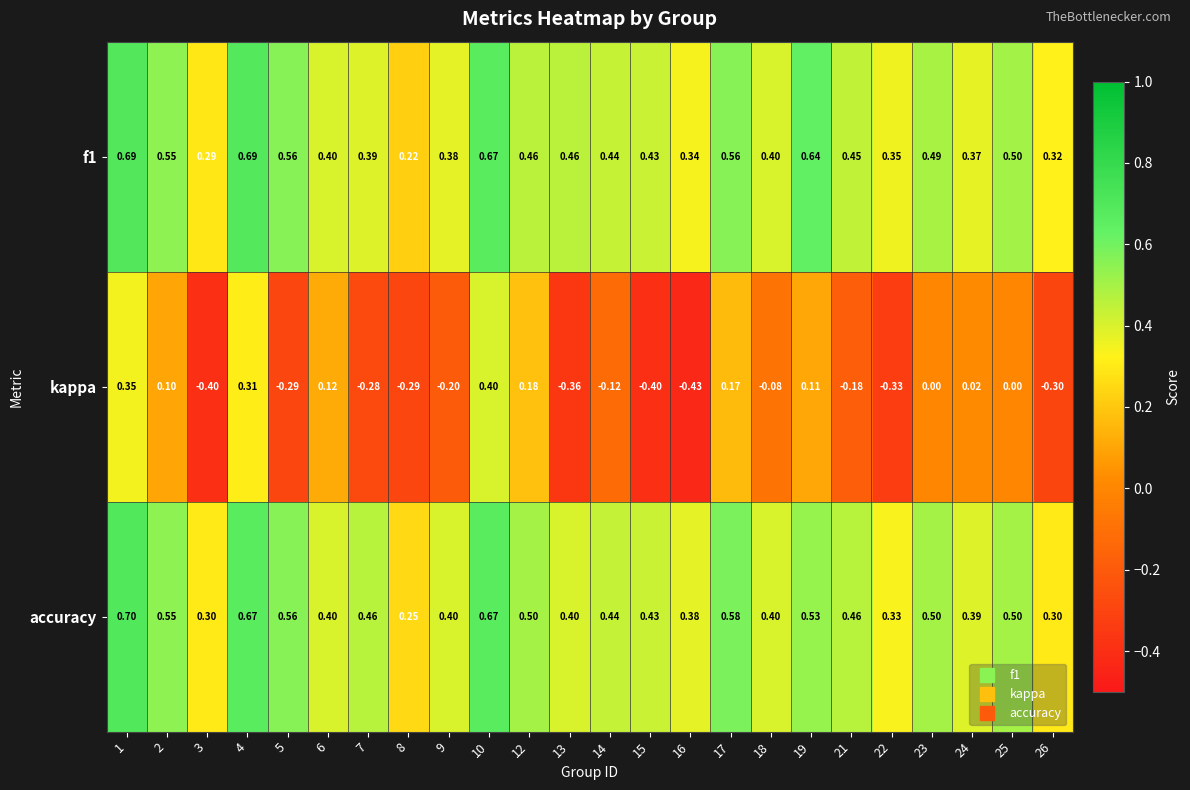

What is the smallest value displayed?

-0.4